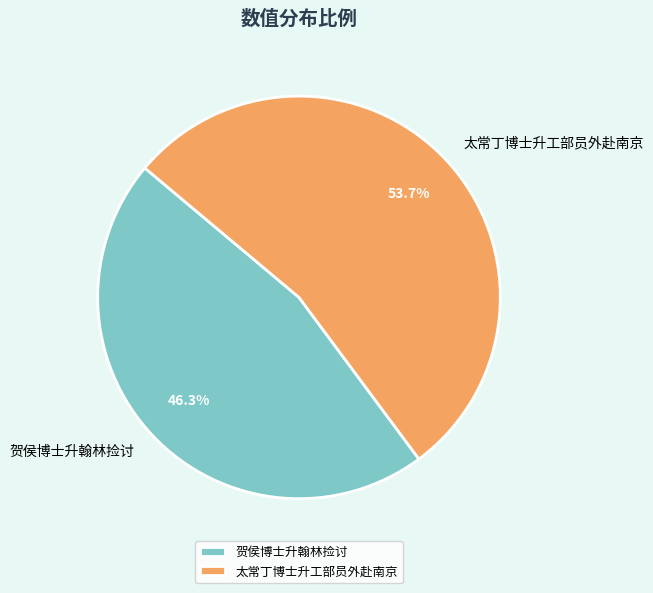

To the nearest percent, what is the difference between the largest and smallest slice percentages?

7%